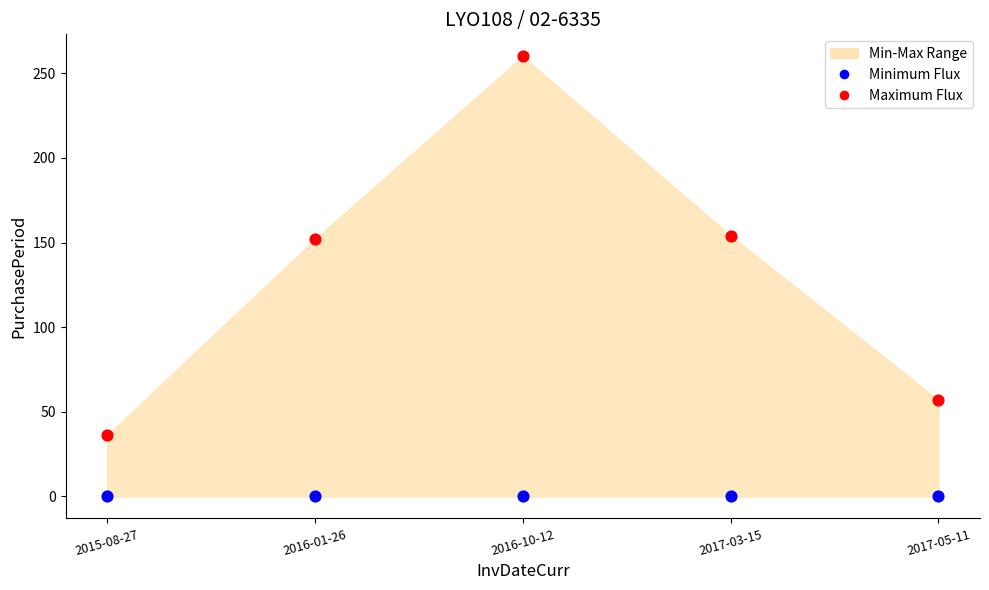

Which series contains the lowest Y value?

Minimum Flux